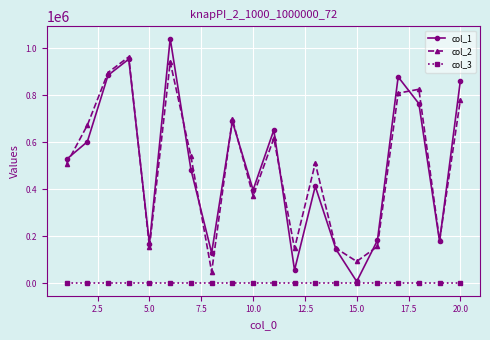

Which series has the widest spread of values?

col_1